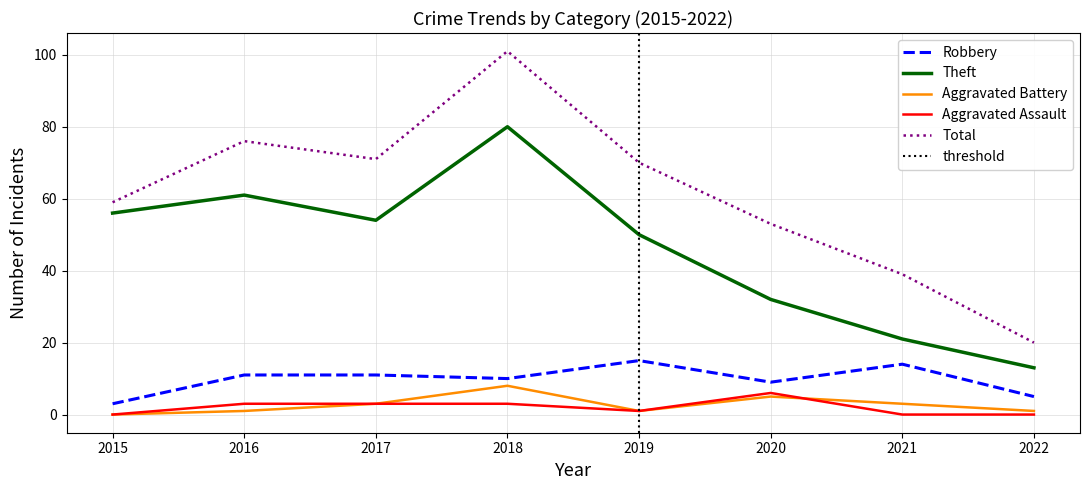

True or false: Theft and Robbery intersect in this chart.

False